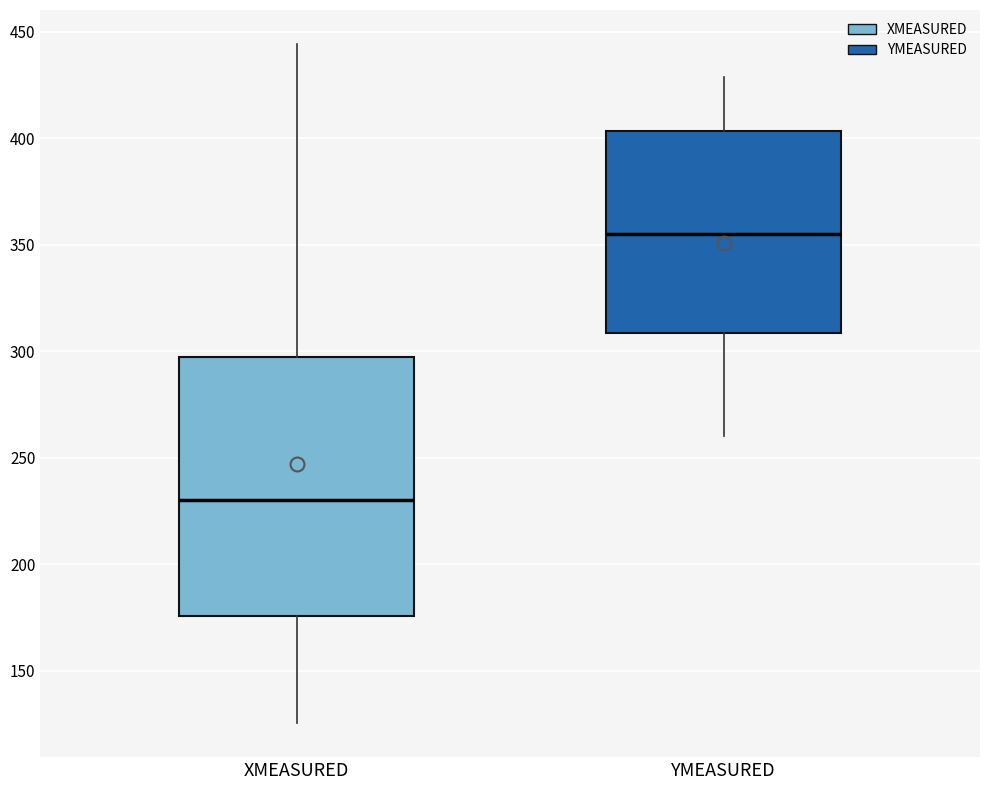

Where is the upper edge of the box for XMEASURED on the y-axis? The values are not printed on the chart, so give them approximately, as read against the axis.

295